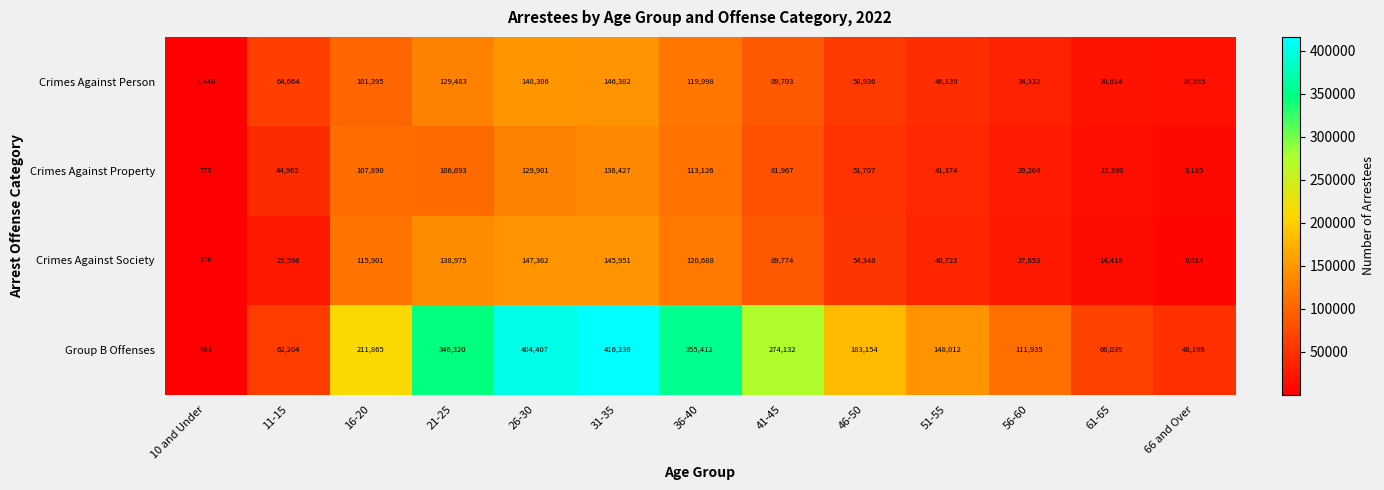

What is the maximum value for Group B Offenses?

416236